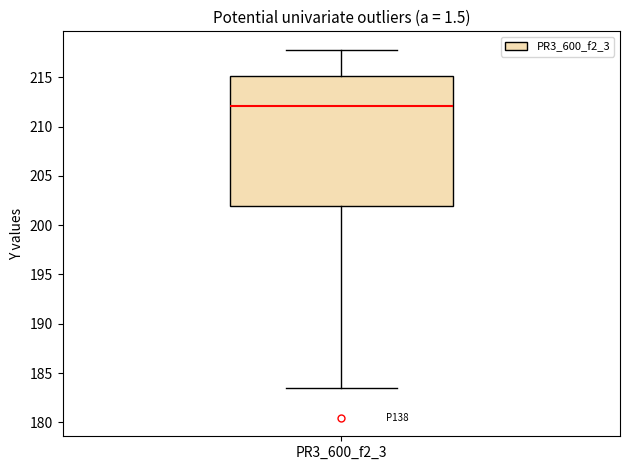

Where is the upper edge of the box for PR3_600_f2_3 on the y-axis? The values are not printed on the chart, so give them approximately, as read against the axis.

215.0